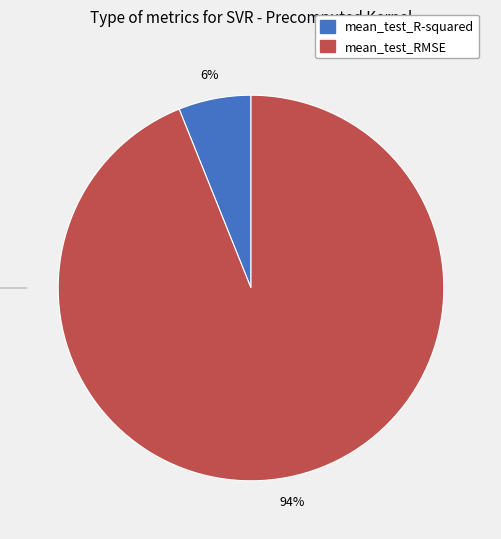

Rank the categories by value from highest to lowest.

mean_test_RMSE, mean_test_R-squared